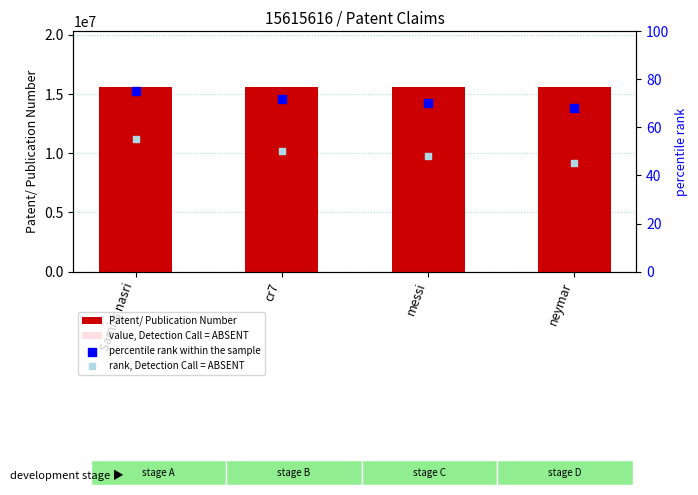

Which series contains the highest Y value?

Patent/ Publication Number